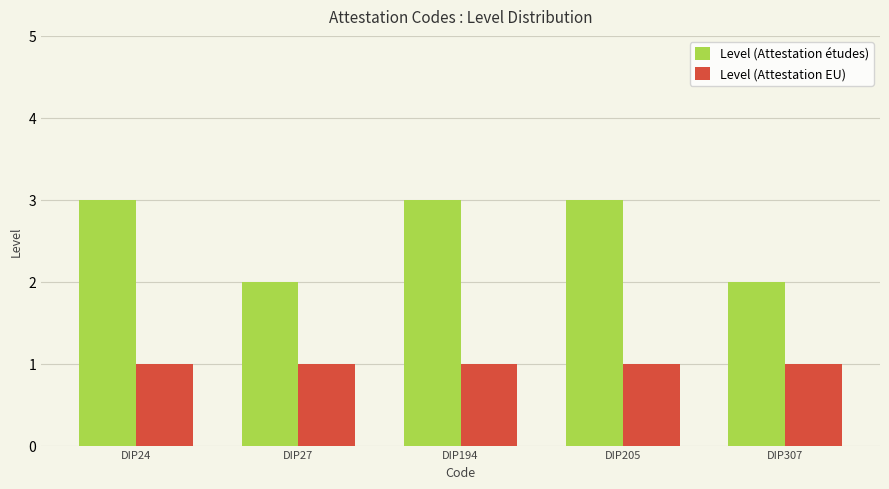

The value of Level (Attestation études) at DIP205 is 5. True or false?

False